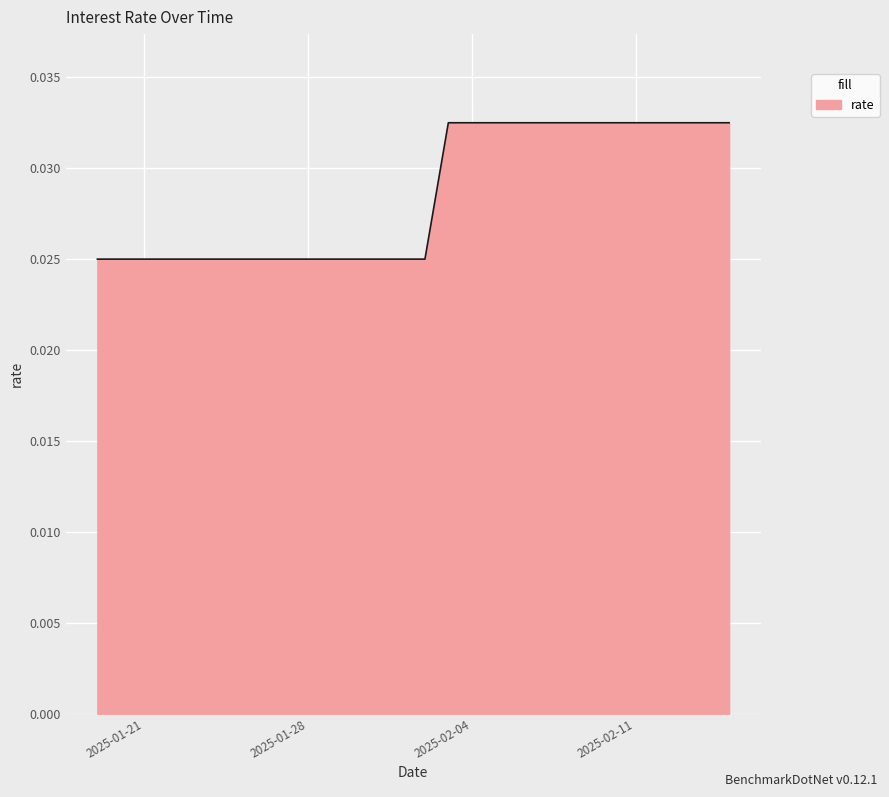

List the labels in order of value, smallest first.

2025-01-19, 2025-01-20, 2025-01-21, 2025-01-22, 2025-01-23, 2025-01-24, 2025-01-25, 2025-01-26, 2025-01-27, 2025-01-28, 2025-01-29, 2025-01-30, 2025-01-31, 2025-02-01, 2025-02-02, 2025-02-03, 2025-02-04, 2025-02-05, 2025-02-06, 2025-02-07, 2025-02-08, 2025-02-09, 2025-02-10, 2025-02-11, 2025-02-12, 2025-02-13, 2025-02-14, 2025-02-15